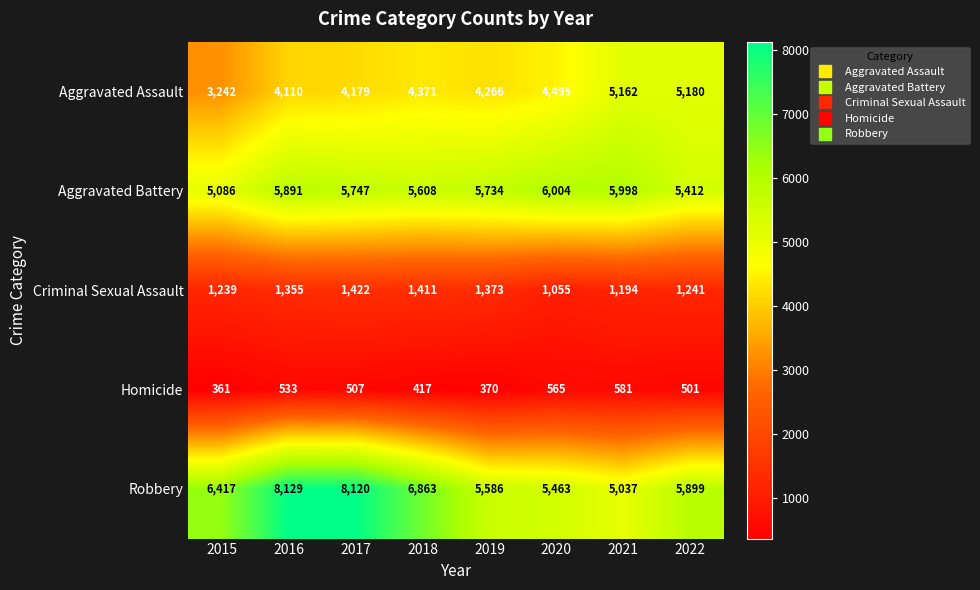

Is it true that Robbery equals 6417 at 2015?

True